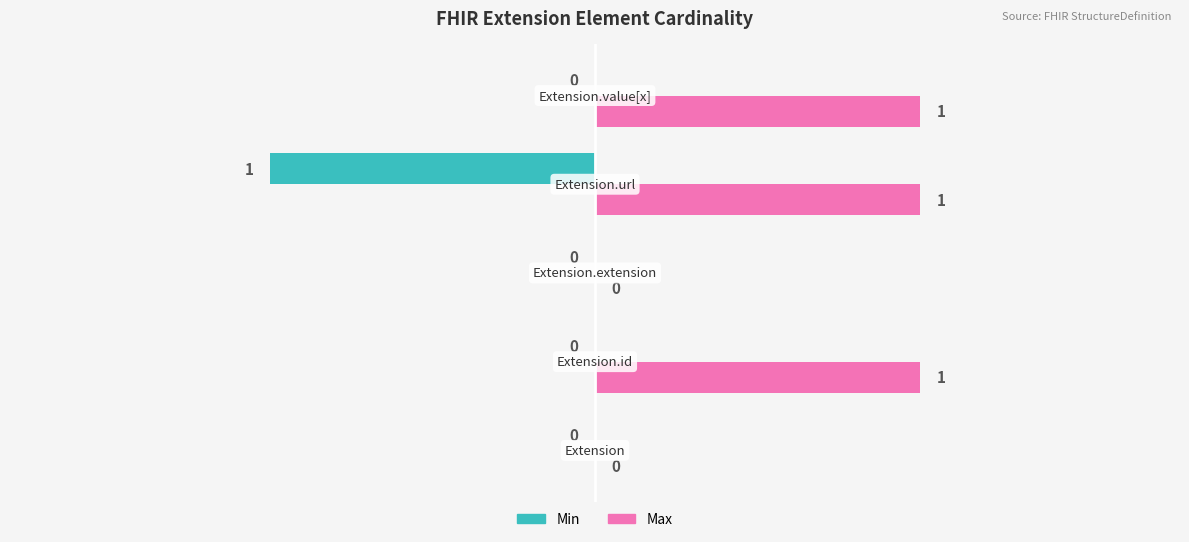

How many Min values are between 0 and 1?

4